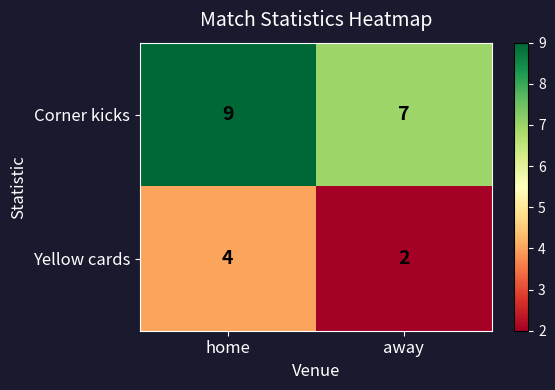

At how many categories does at least one series exceed 6?

2